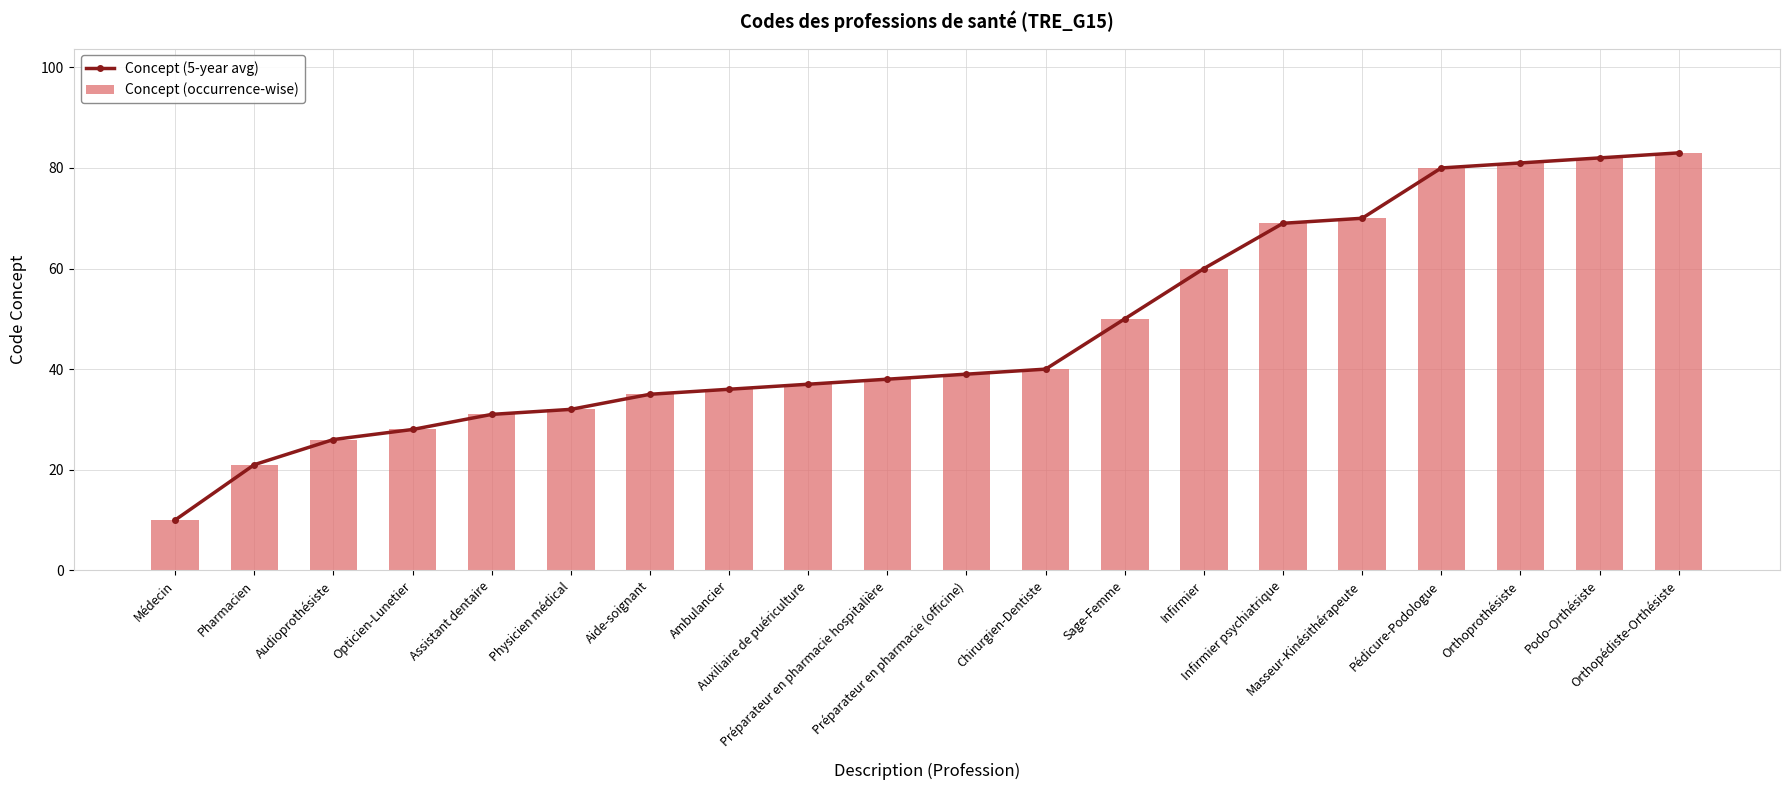

At which label does Concept (occurrence-wise) first exceed 39?

Chirurgien-Dentiste